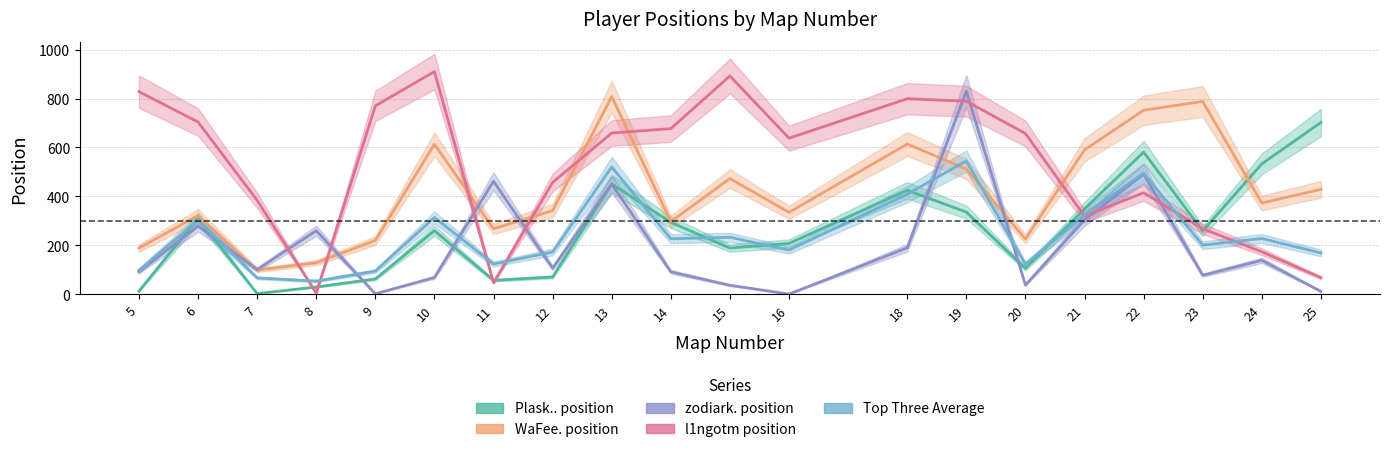

What is the spread (max minus min) of values at 6?

425